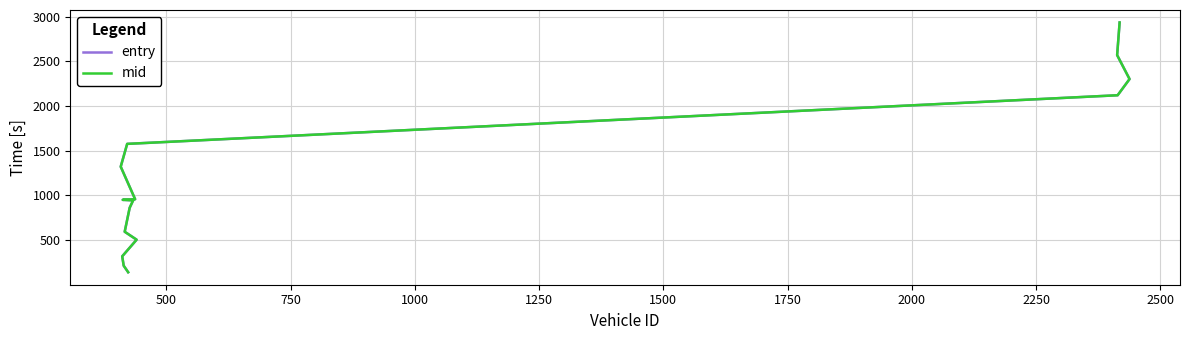

The entry series shows 3434.5 at 13. True or false?

False